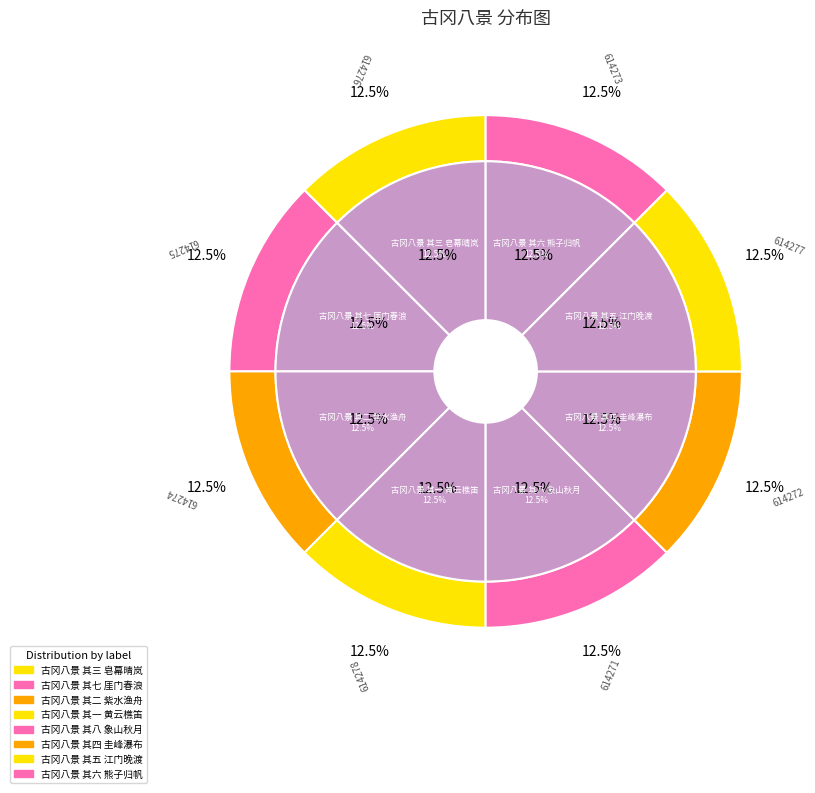

How many slices are in this pie chart?

8